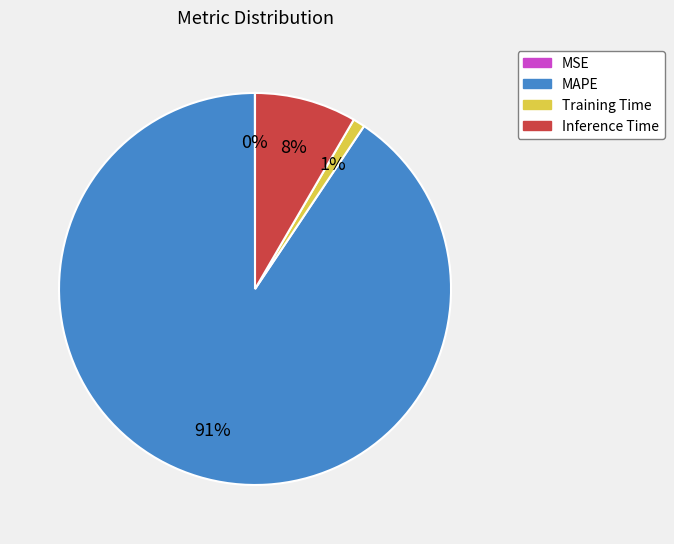

What is the largest slice in the pie chart?

MAPE